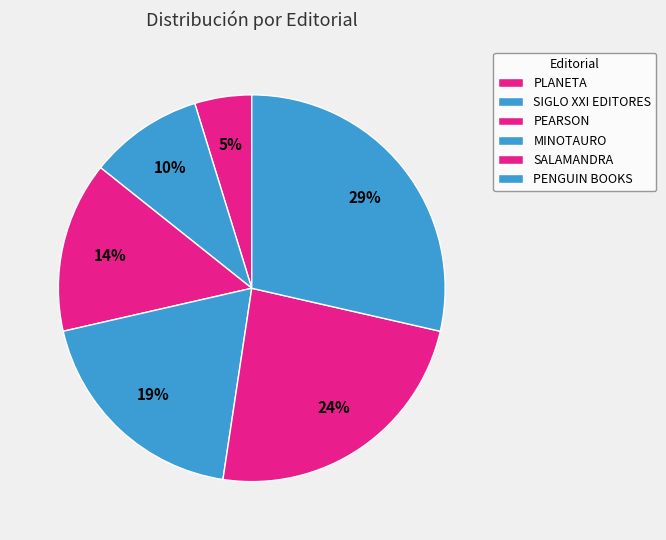

To the nearest percent, what is the difference between the PLANETA and PEARSON slice percentages?

10%